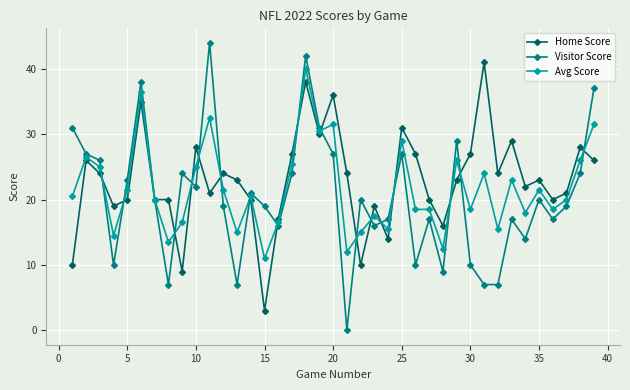

Which series has the largest range (max minus min)?

Visitor Score